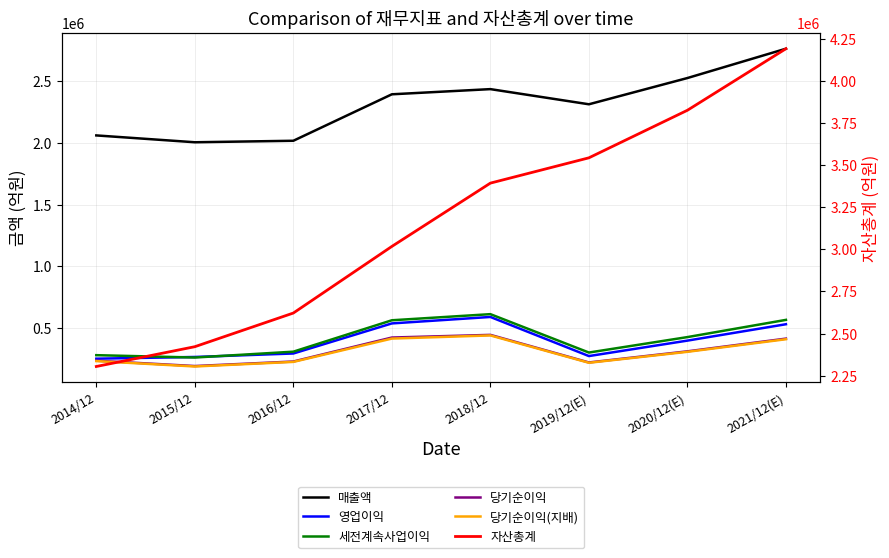

Which series changed the most between 2015/12 and 2020/12(E)?

자산총계